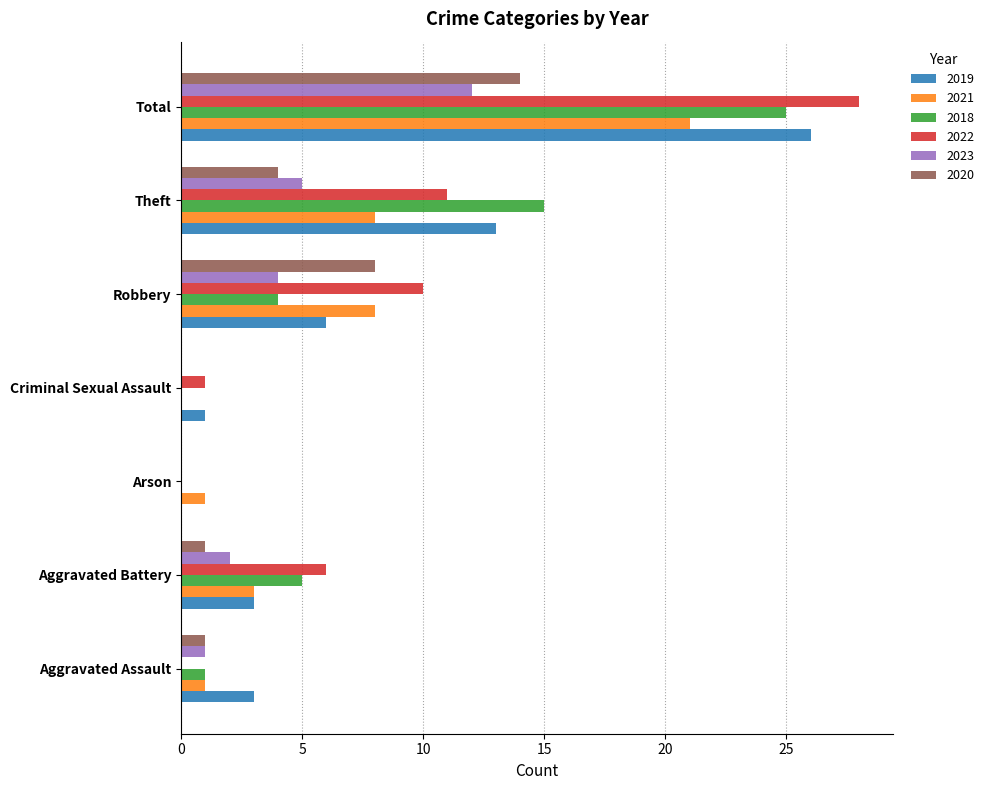

The value of 2023 at Arson is 0. True or false?

True